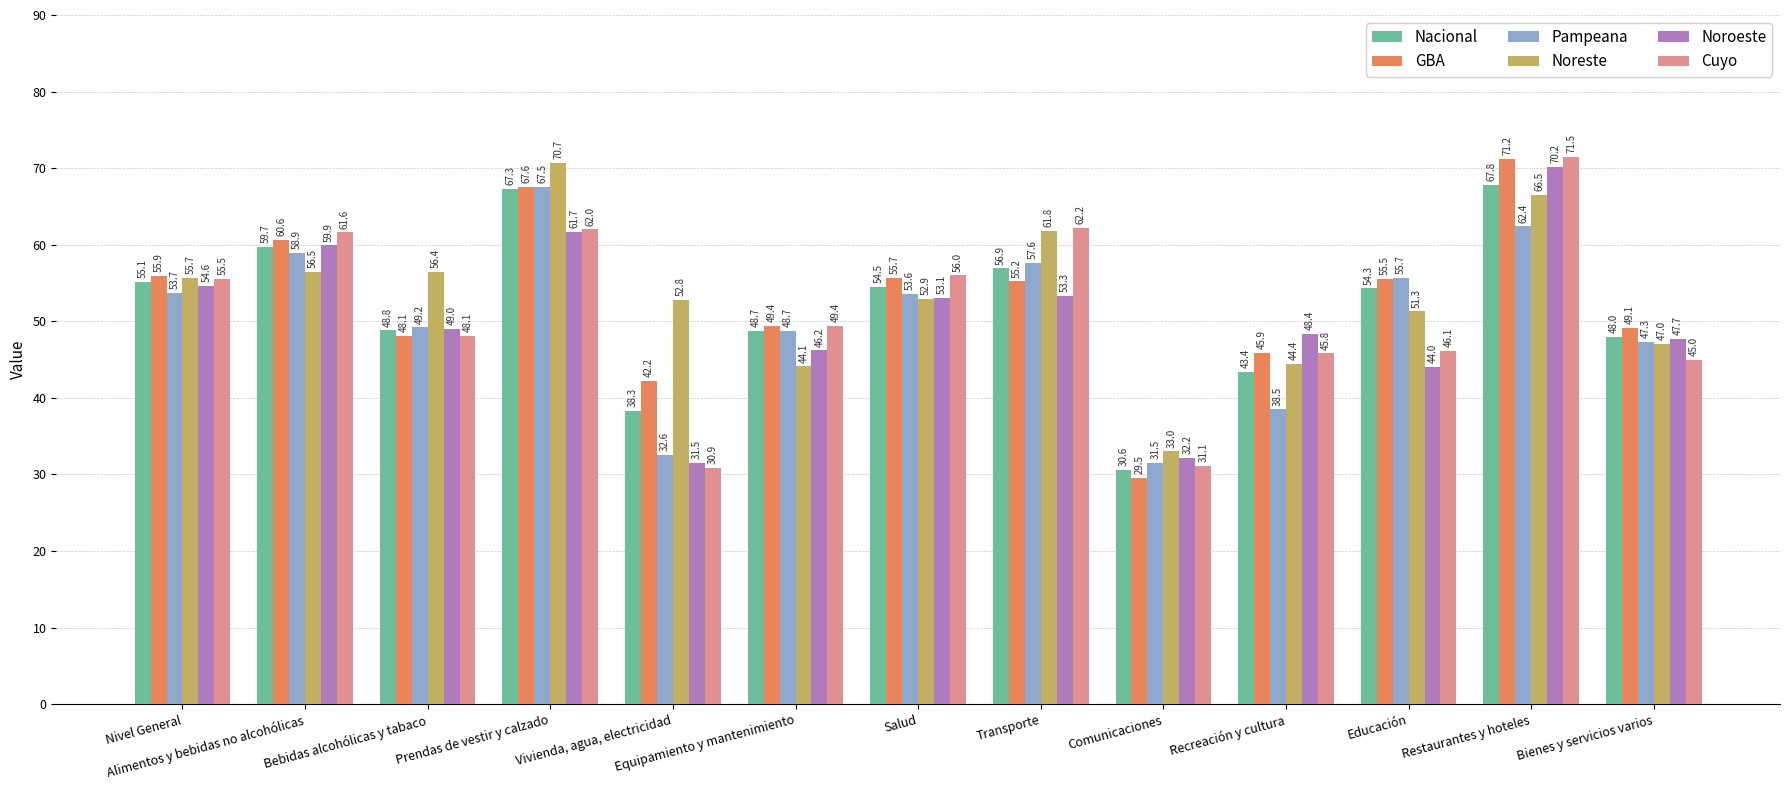

What is the label of the 13th bar from the left?

Bienes y servicios varios